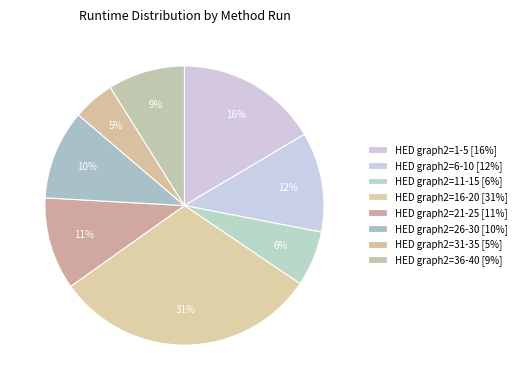

How many slices are in this pie chart?

8